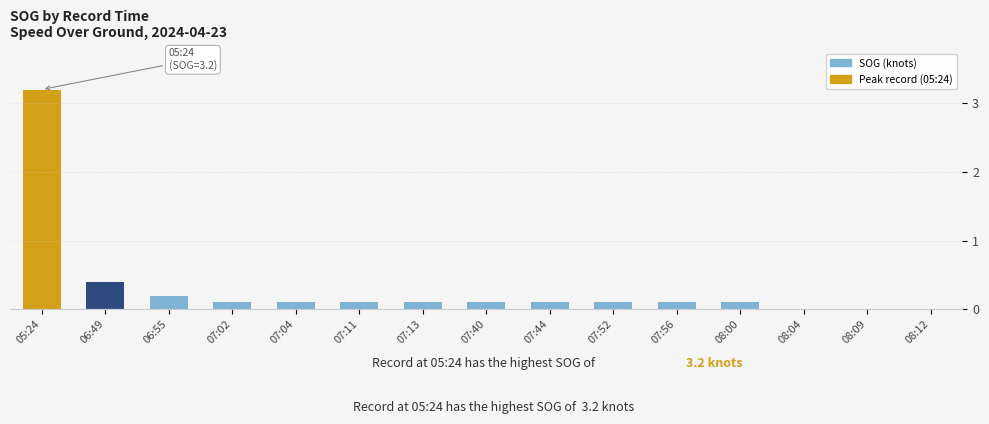

What is the change in value from 06:49 to 07:11?

-0.3